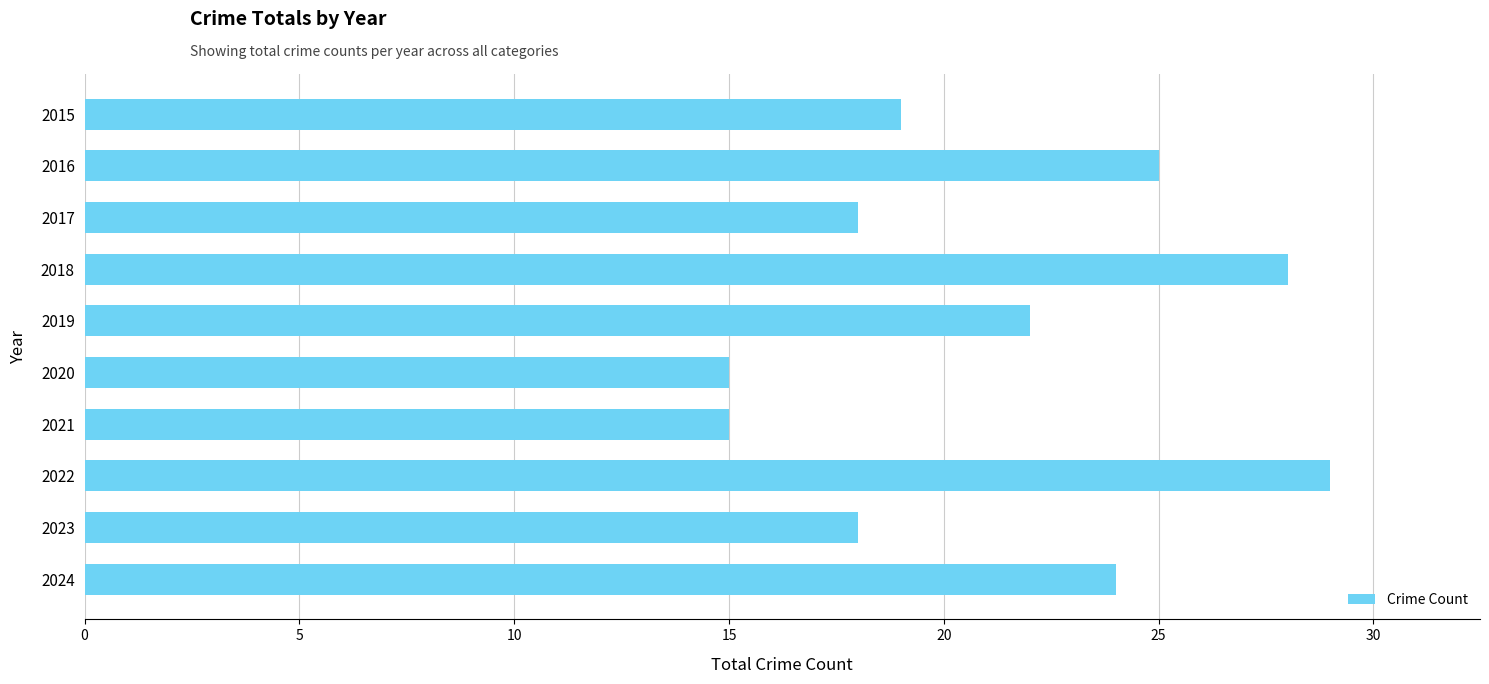

Does the chart contain stacked bars?

No